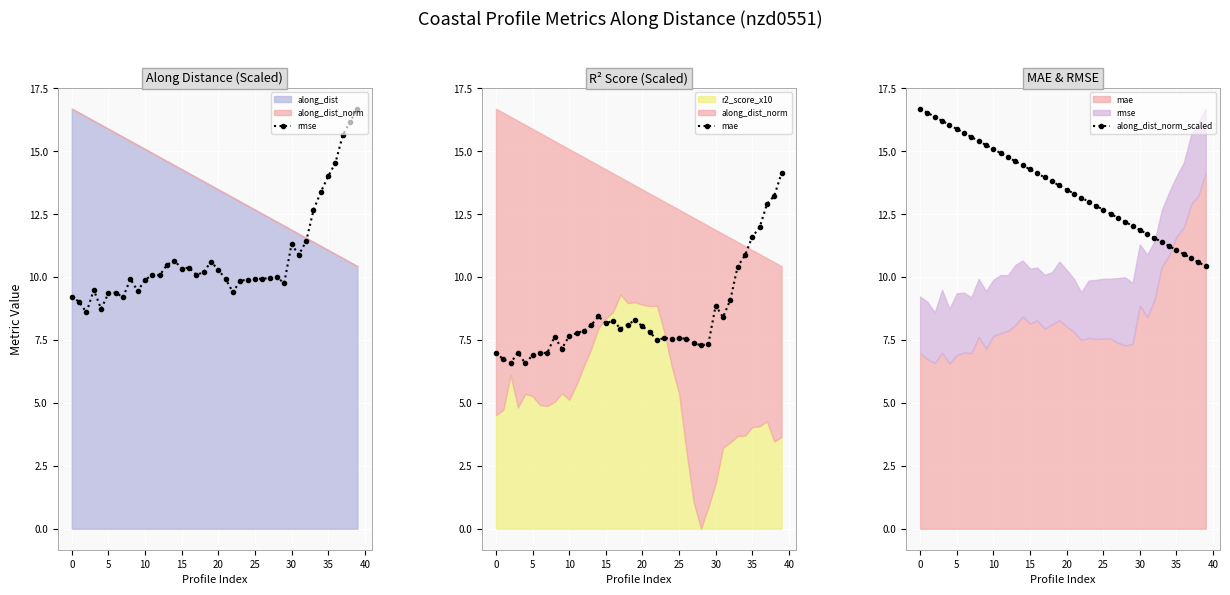

The value of rmse at 26 is 17.4. True or false?

False